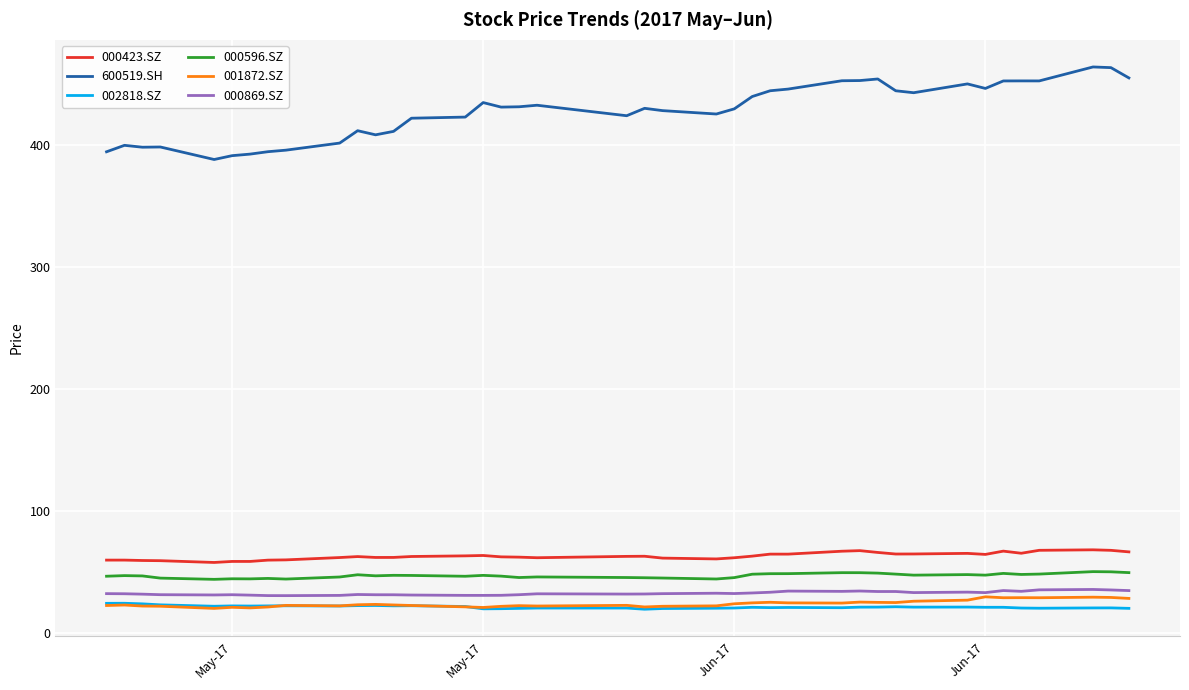

True or false: 000869.SZ and 000596.SZ cross at least once.

False